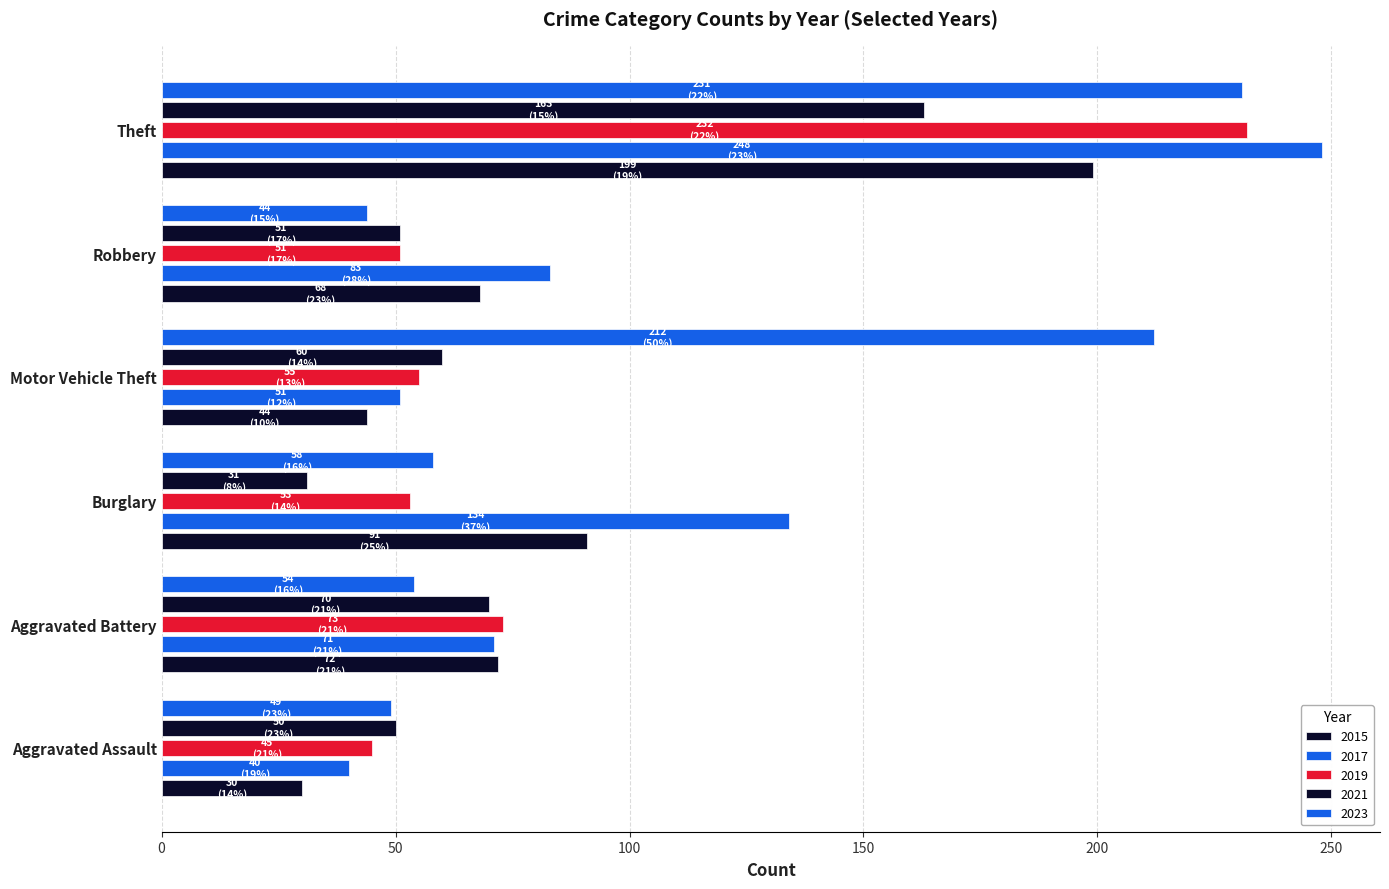

What is the average value of the 2015 series?

84